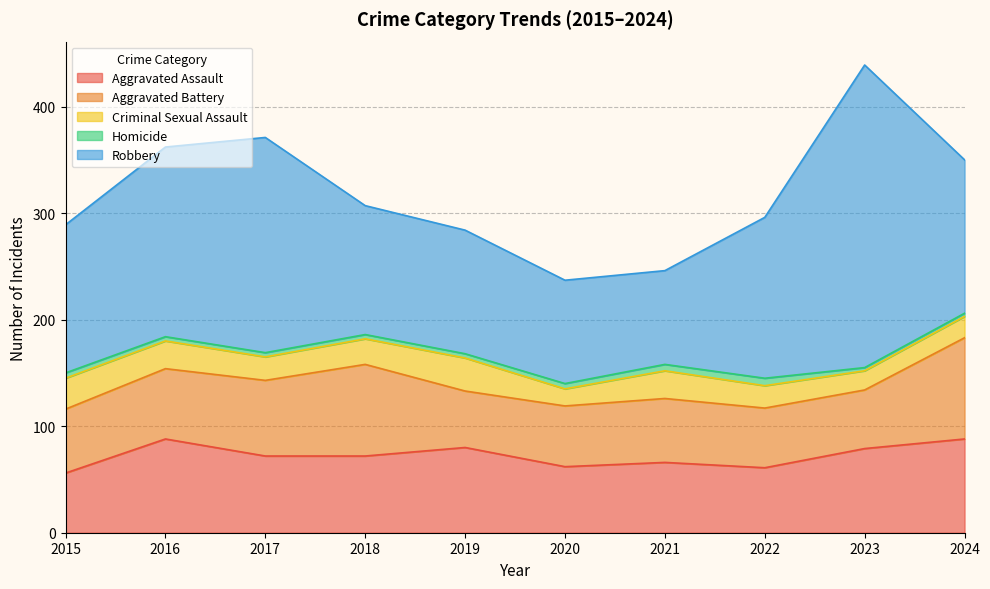

Between 2022 and 2018, which is larger?

2018